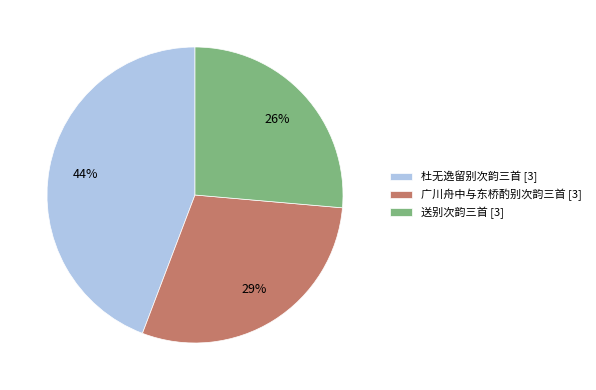

To the nearest percent, what percentage of the pie is 广川舟中与东桥酌别次韵三首 [3]?

29%